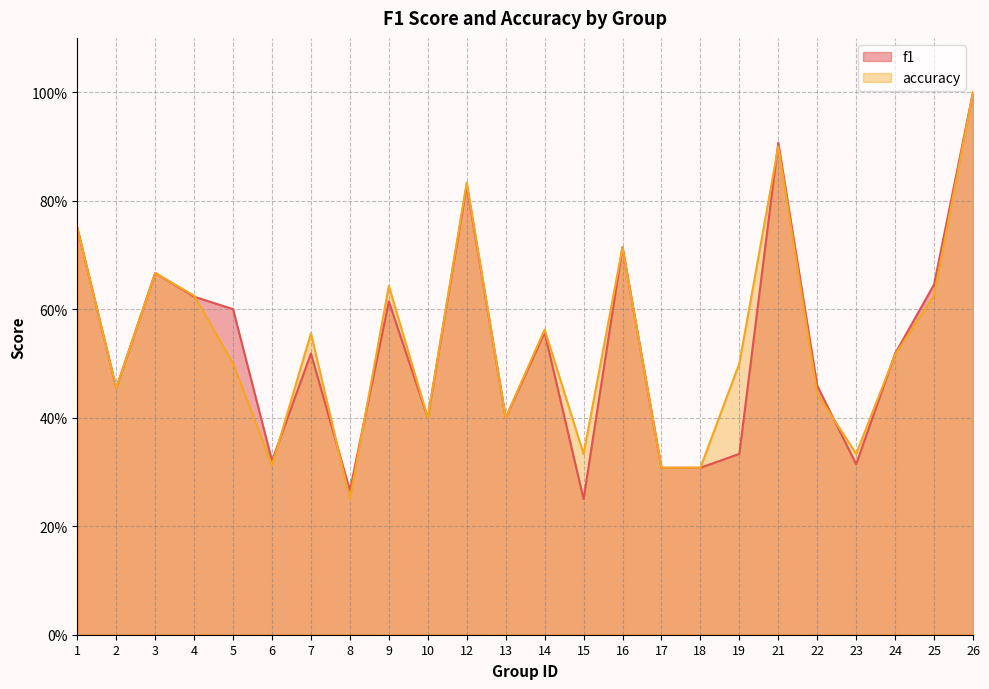

True or false: accuracy has more than 0 points higher than both neighbors.

True